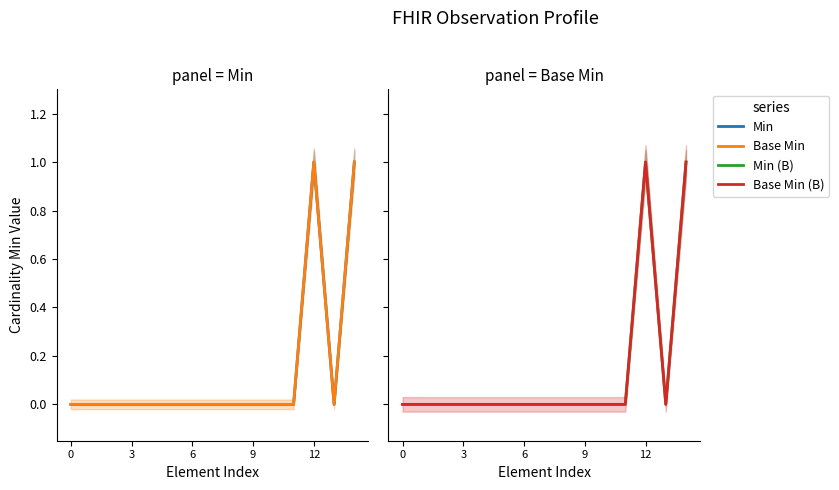

At 9, list the series in order from largest to smallest.

Min, Base Min